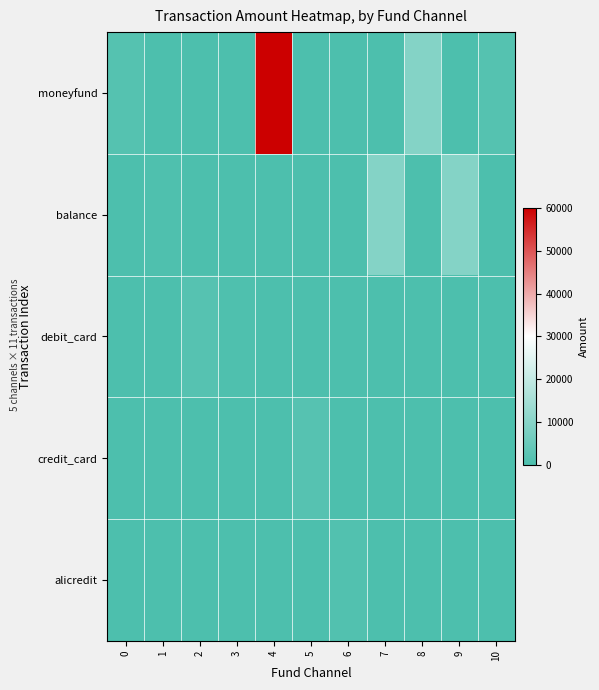

At which category is the sum across all series the highest?

4